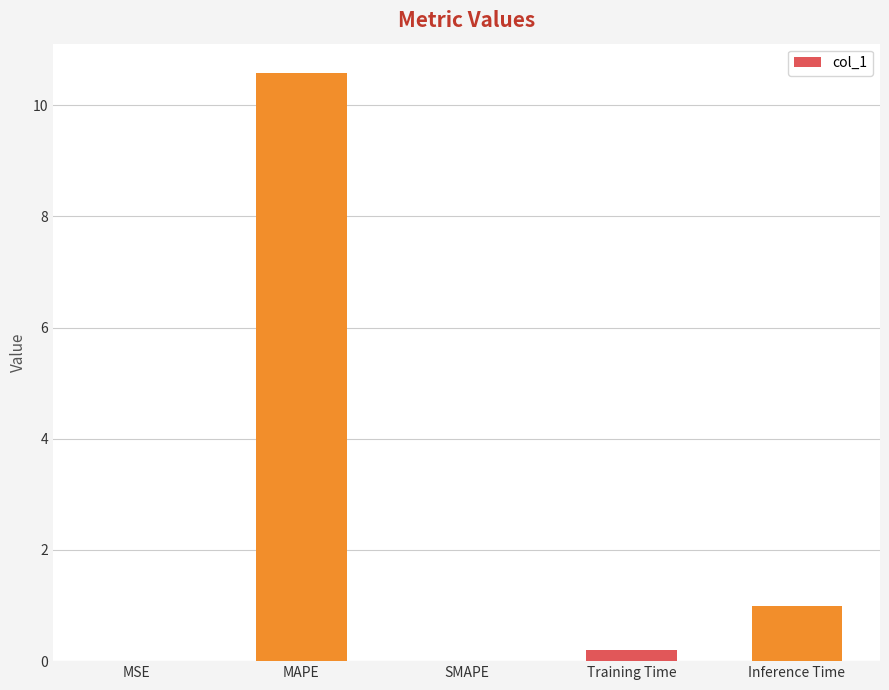

What is the sum of all values?

11.8